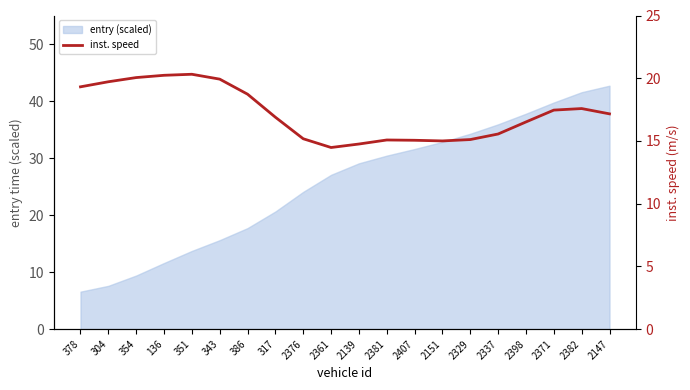

Rank the categories by value from lowest to highest.

2361, 2139, 2151, 2407, 2381, 2329, 2376, 2337, 2398, 317, 2147, 2371, 2382, 386, 378, 304, 343, 354, 136, 351